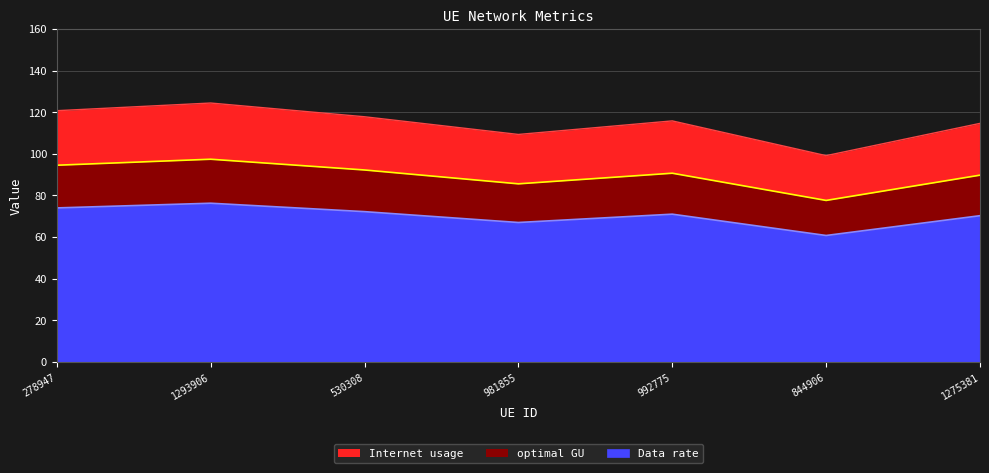

What is the approximate value of Data rate at 981855?

85.6